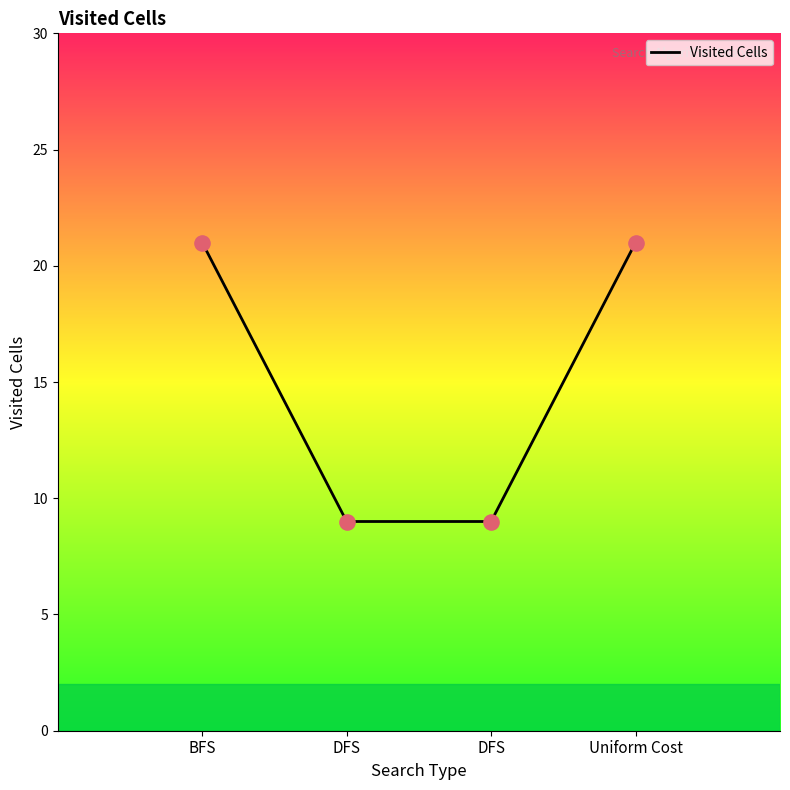

How many distinct data groups are displayed?

1